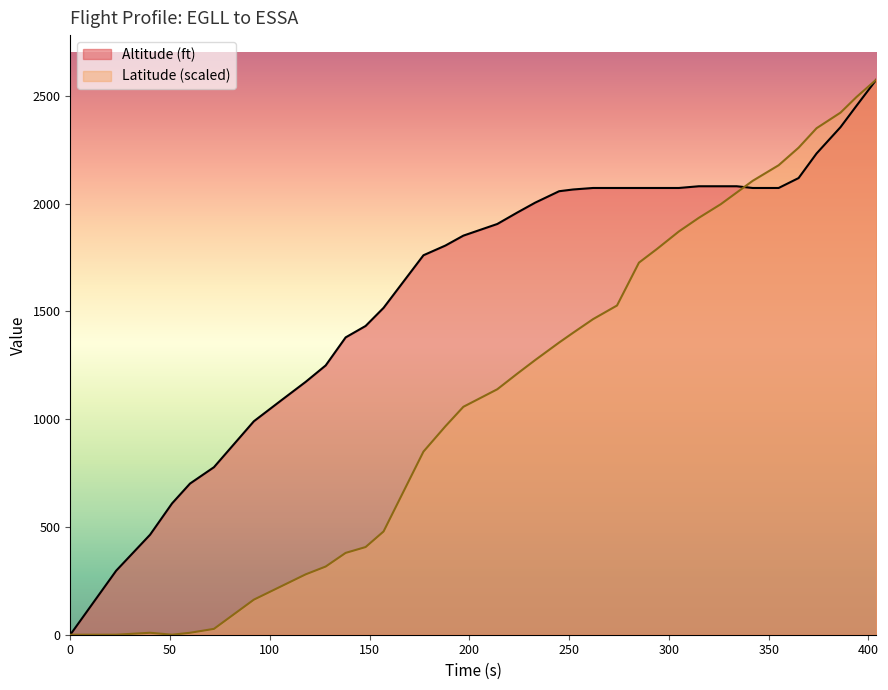

Rank the series by their average value, from highest to lowest.

Altitude (ft), Latitude (scaled)